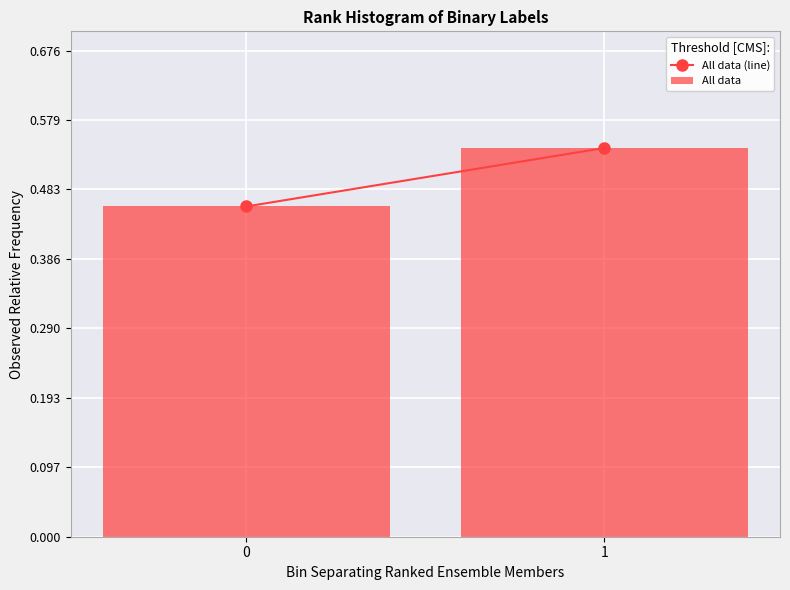

What is the change in value from 0 to 1?

+0.1